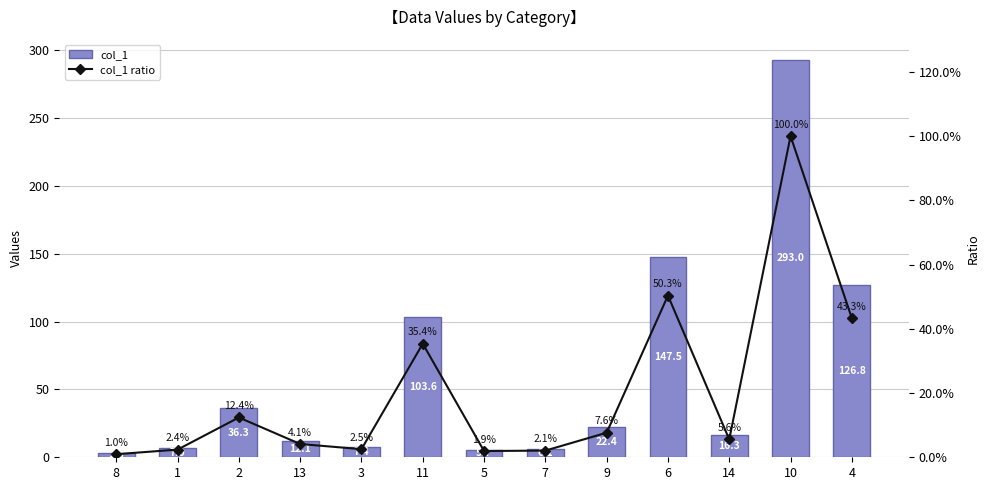

What is the difference between the maximum and minimum values in the col_1 ratio series?

1.0